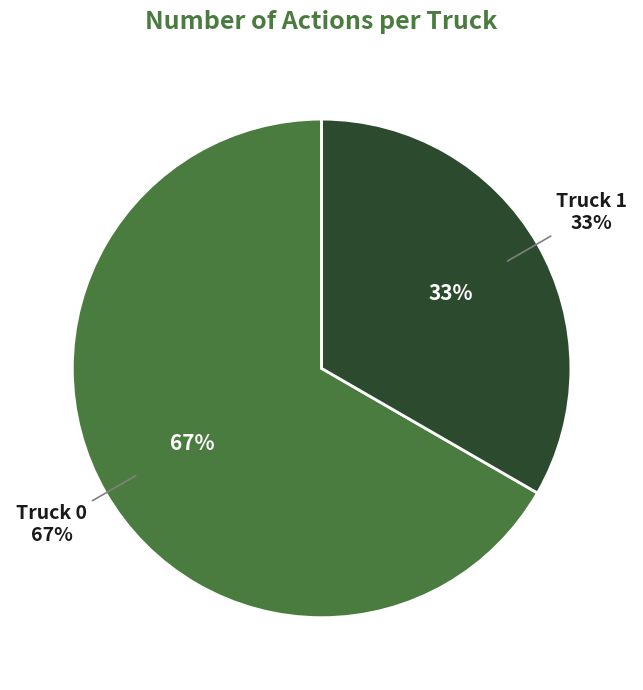

How many slices are in this pie chart?

2